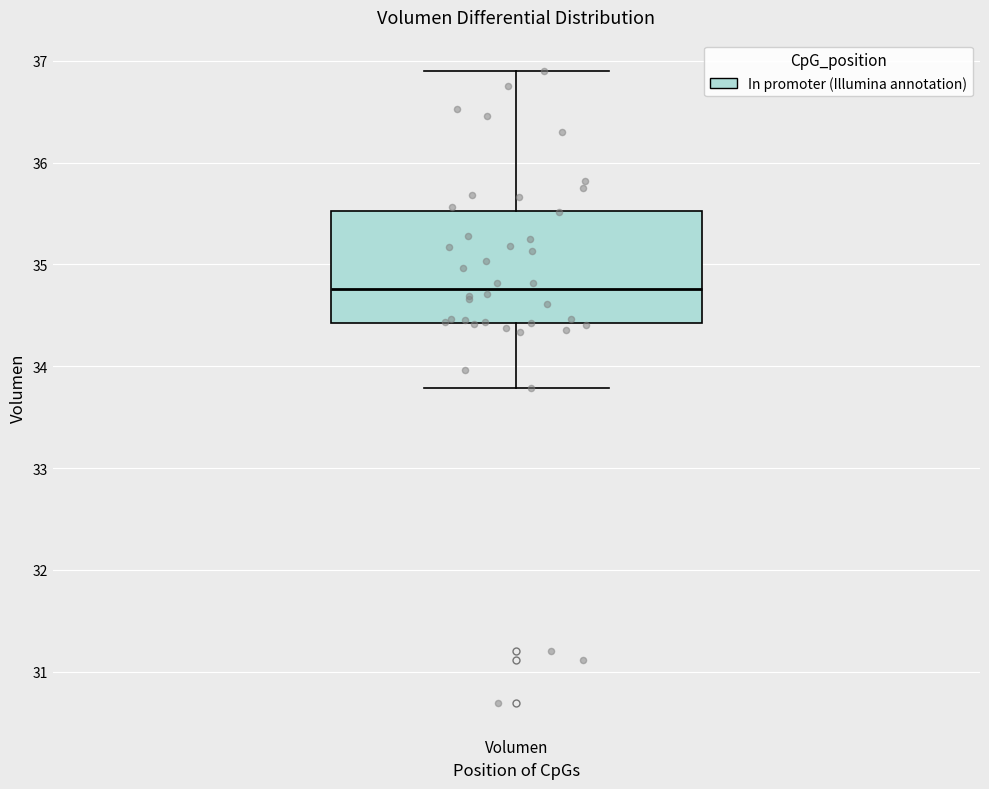

Where does the median line of the box for Volumen sit on the y-axis? The values are not printed on the chart, so give them approximately, as read against the axis.

34.8